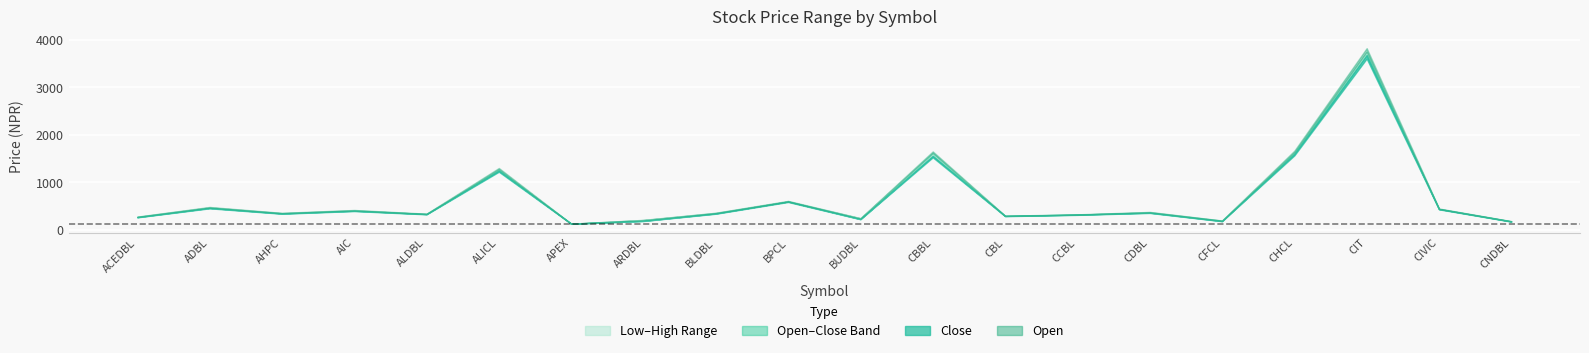

Which series has the widest spread of values?

Open